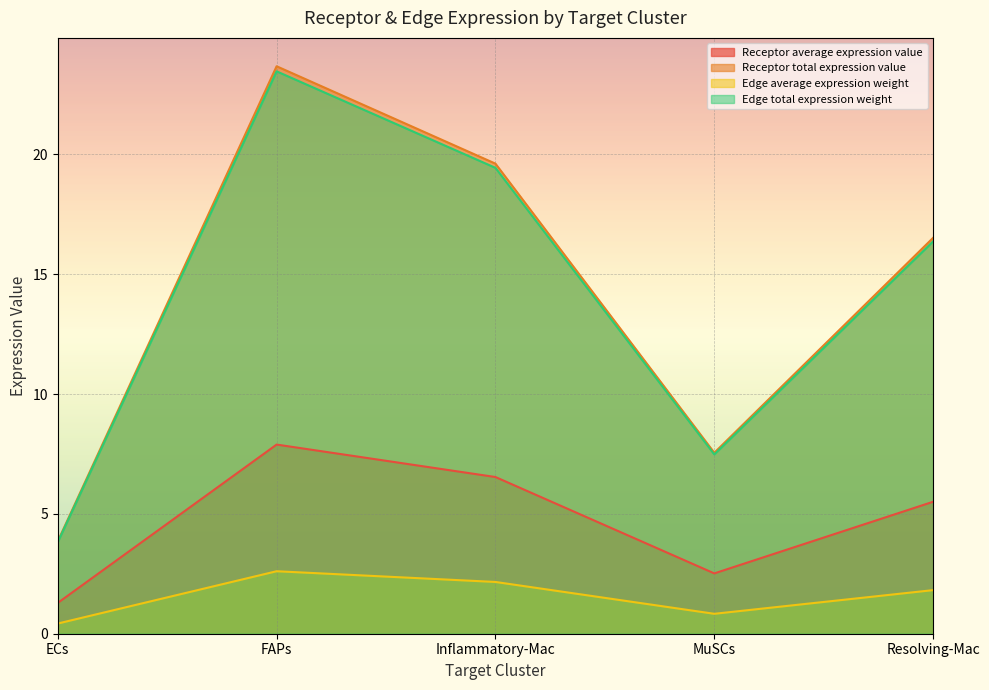

What is the value of the Edge total expression weight point at the 5th from the left?

16.4